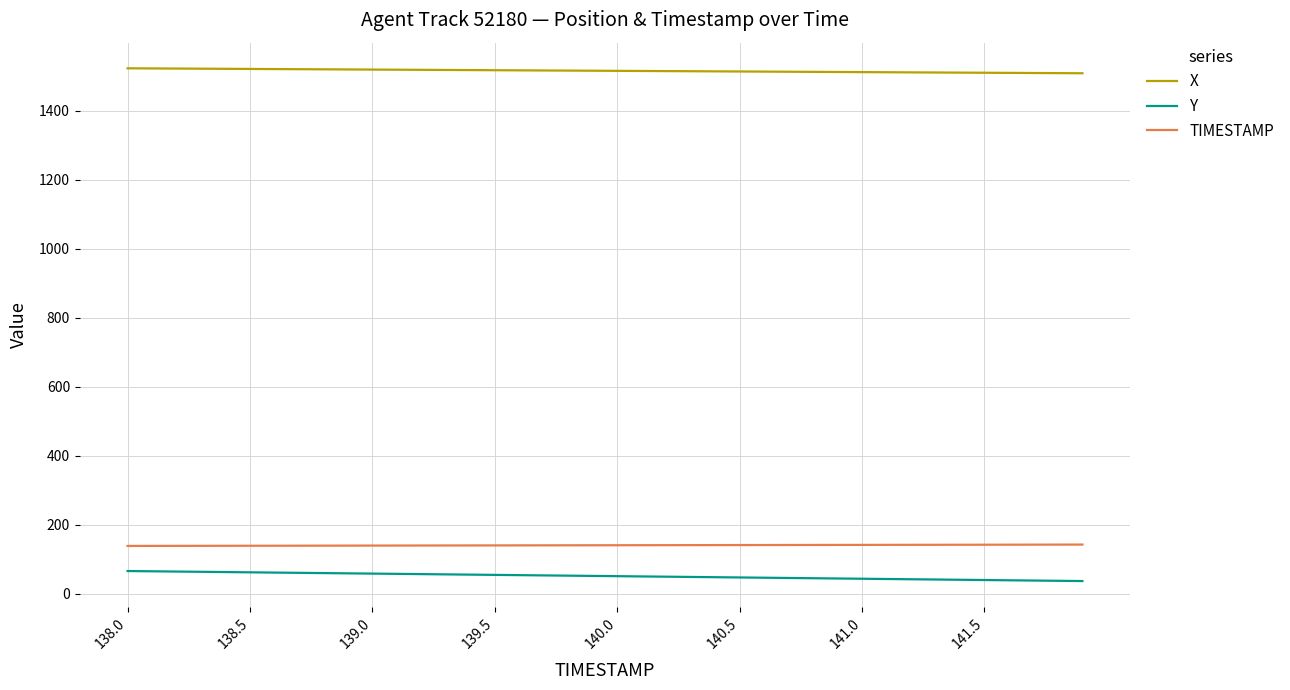

What is the minimum value for X?

1508.8